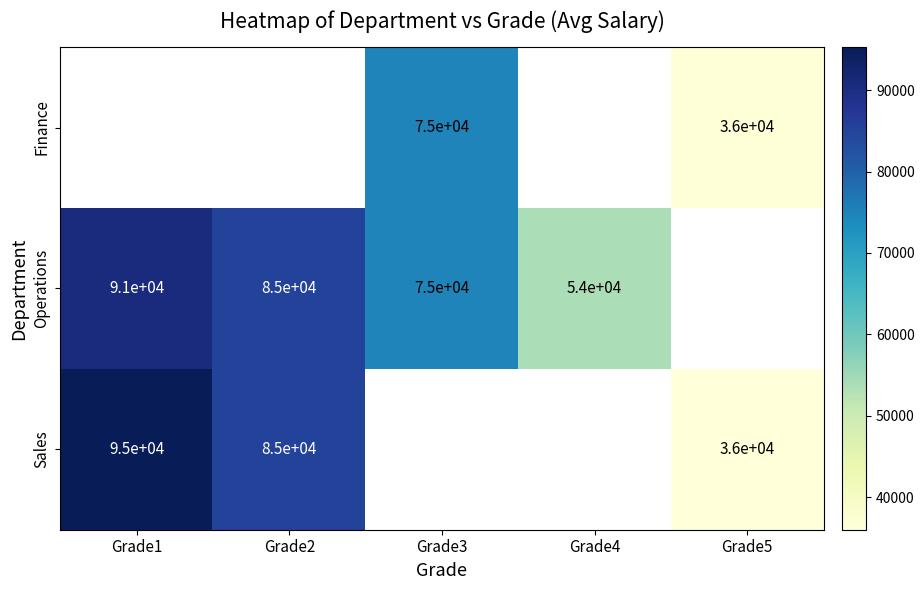

True or false: Operations has a value of 116557 at Grade2.

False